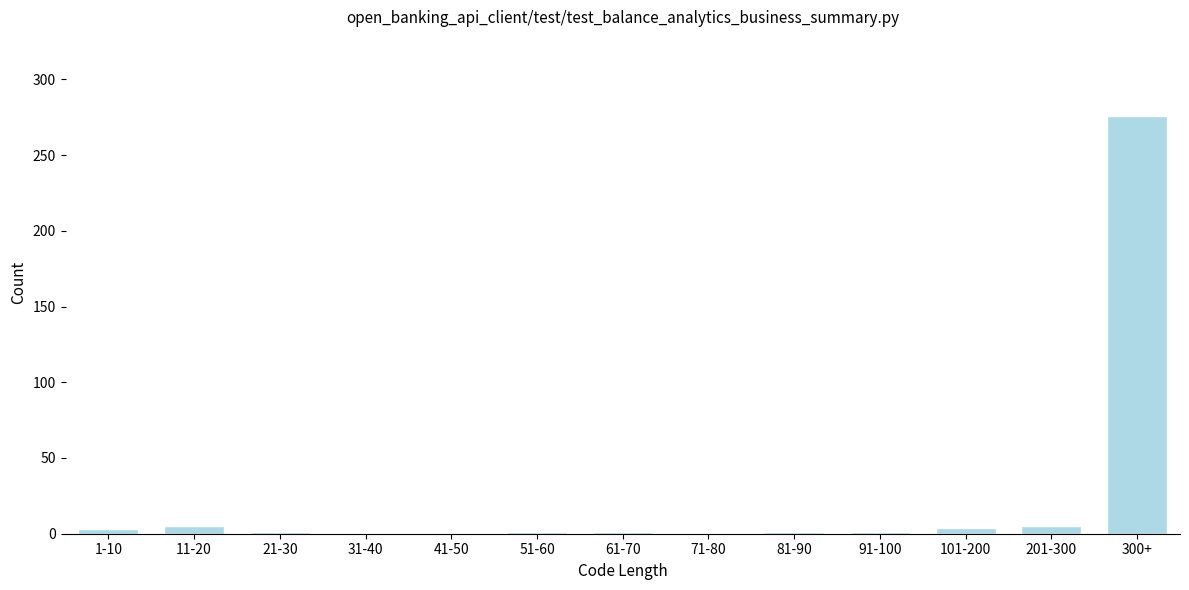

At which category does the chart reach its peak across all series?

300+